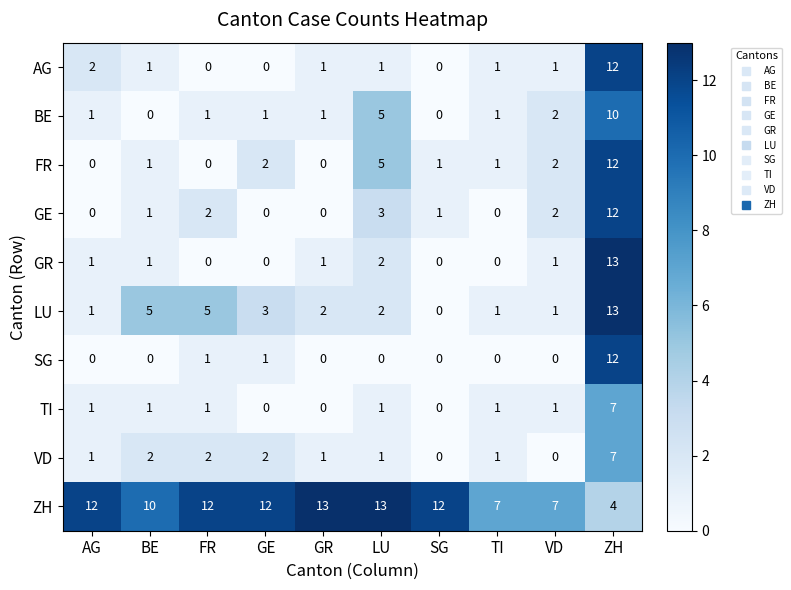

What is the difference between the second highest and second lowest values in the FR series?

5